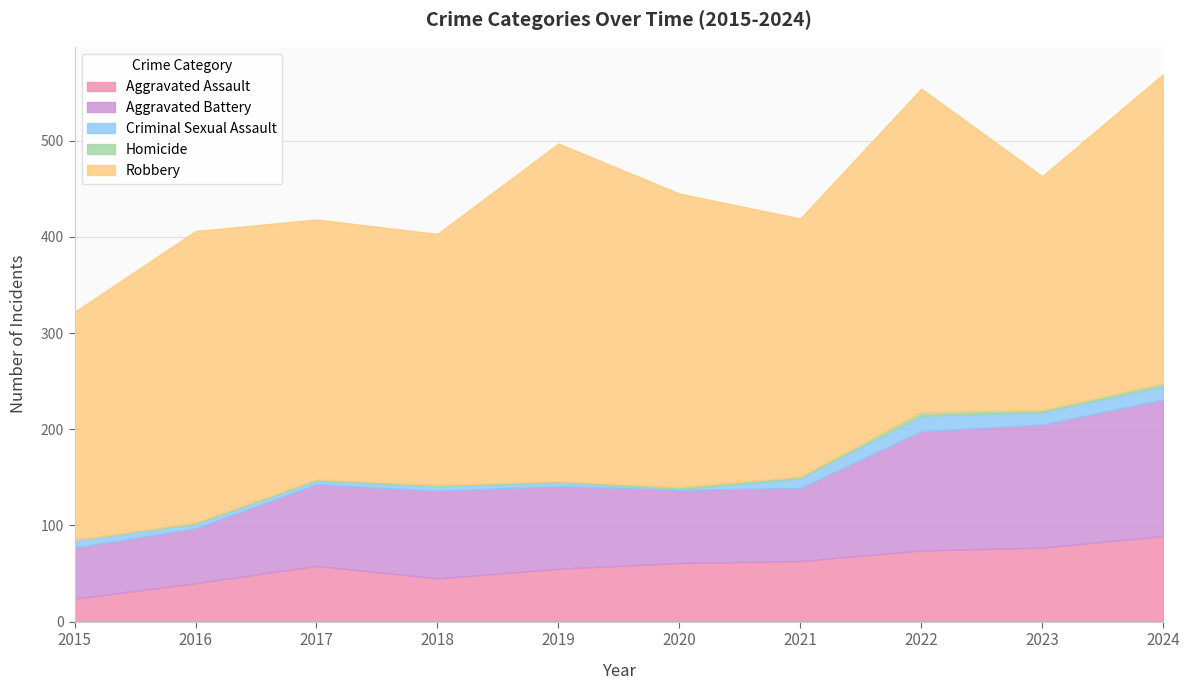

Which series has the largest total across all categories?

Robbery